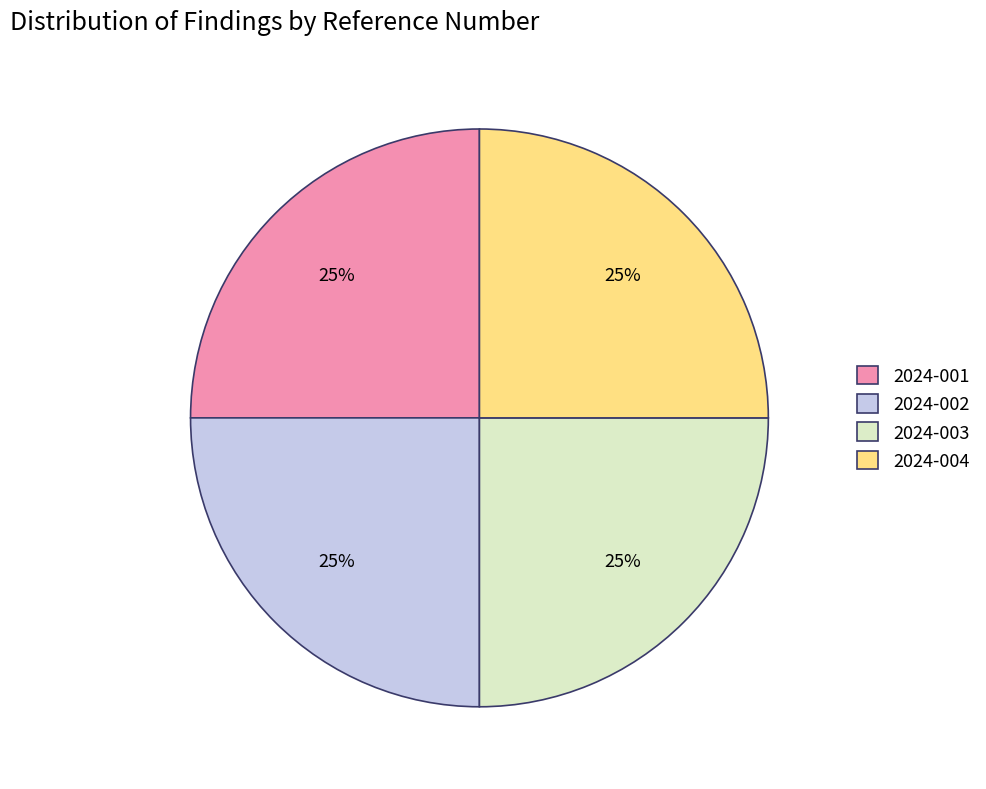

Does 2024-002 represent more than half of the total?

No